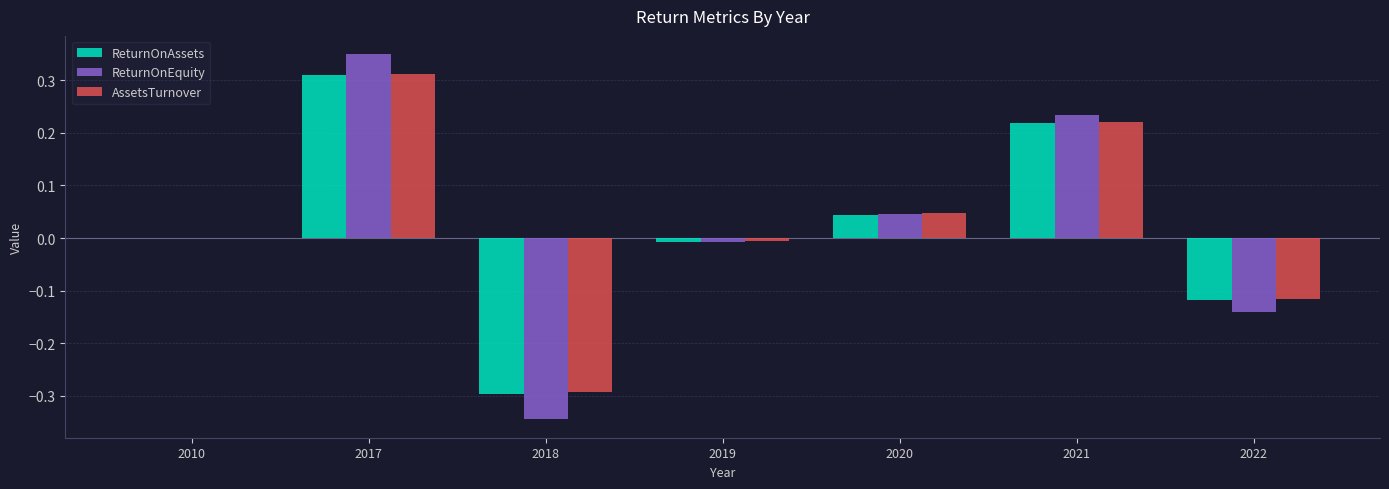

Which label corresponds to the largest value in the chart?

2017